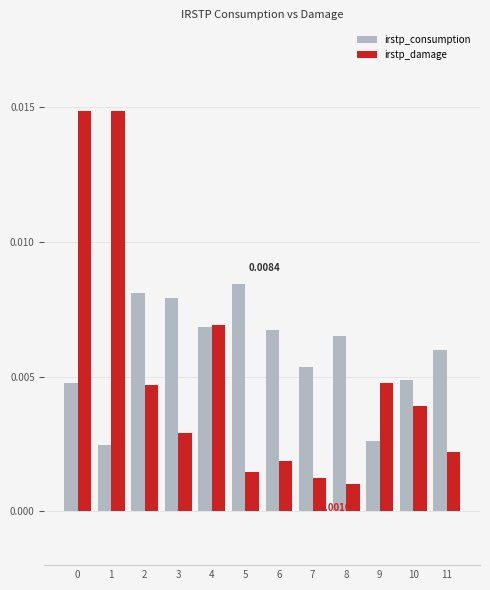

How many bars are there in each group?

2